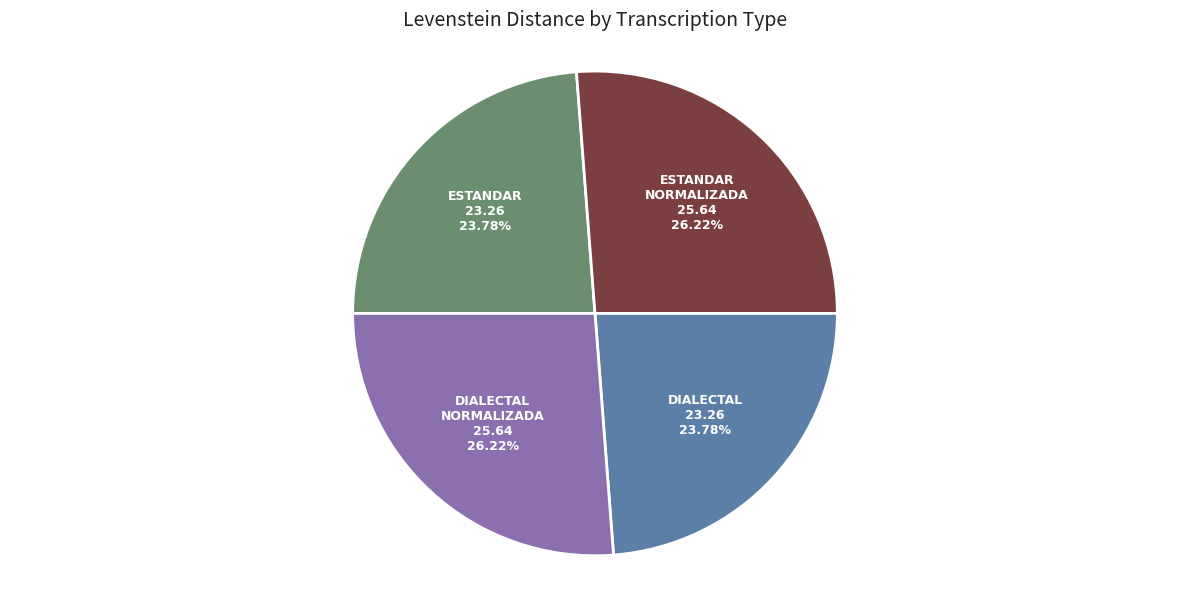

Count the number of slices in the pie.

4